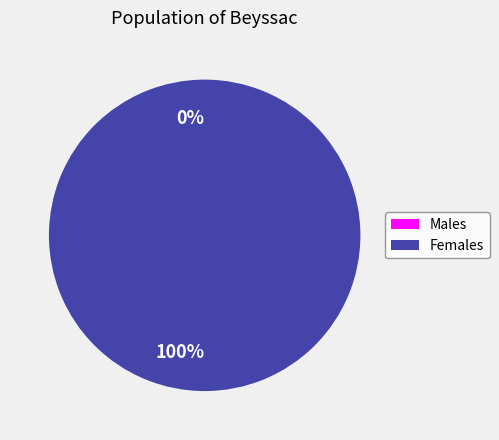

What is the total percentage of 0 and 1?

100.0%